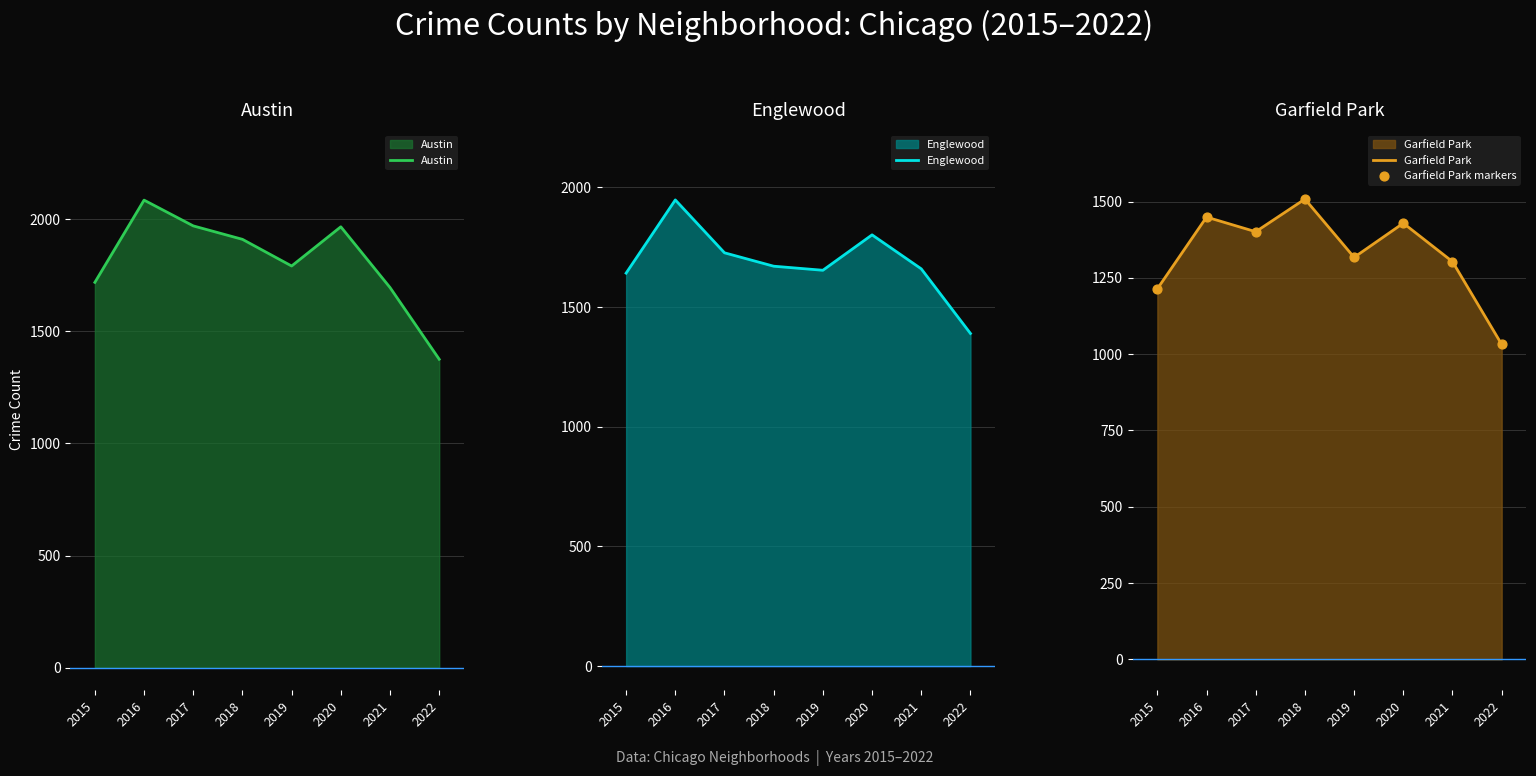

What is the total value across all series at 2018?

6598